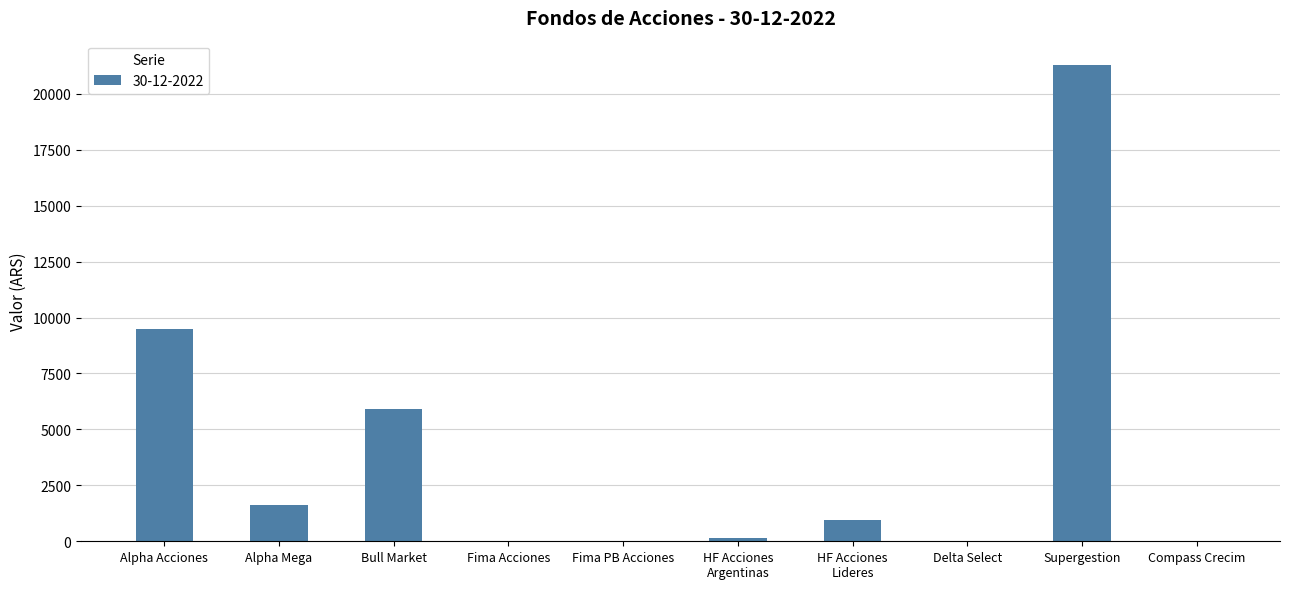

What is the sum of all values?

39450.3